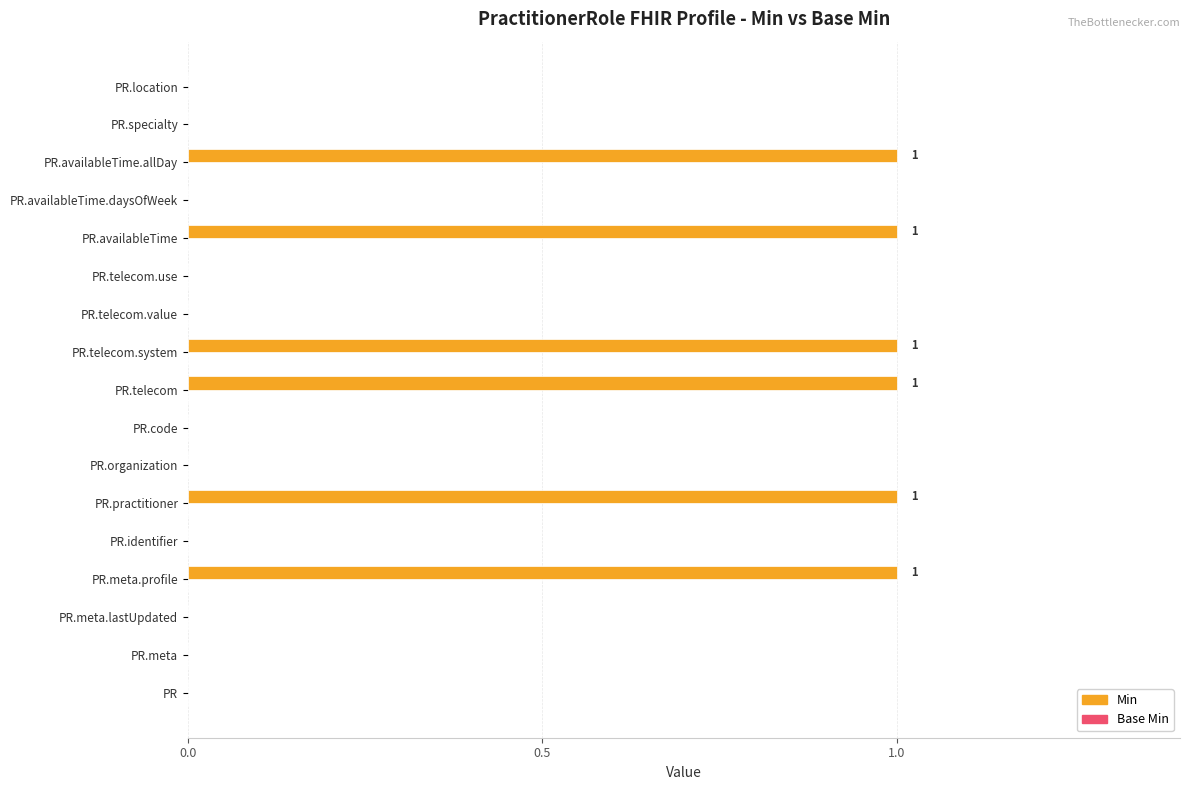

Is it true that the value at PR is 0?

True